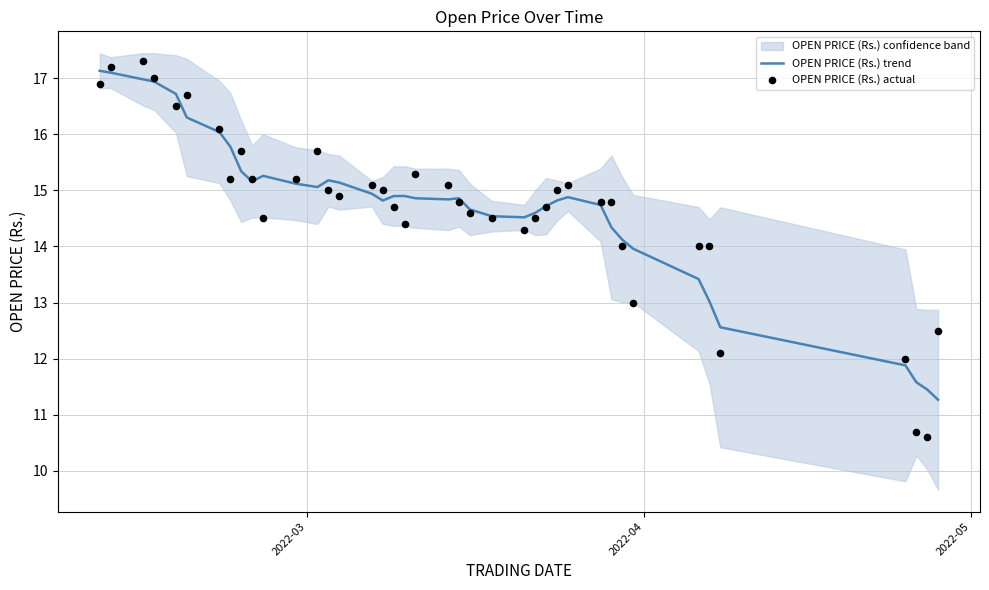

At how many categories does at least one series exceed 13?

35